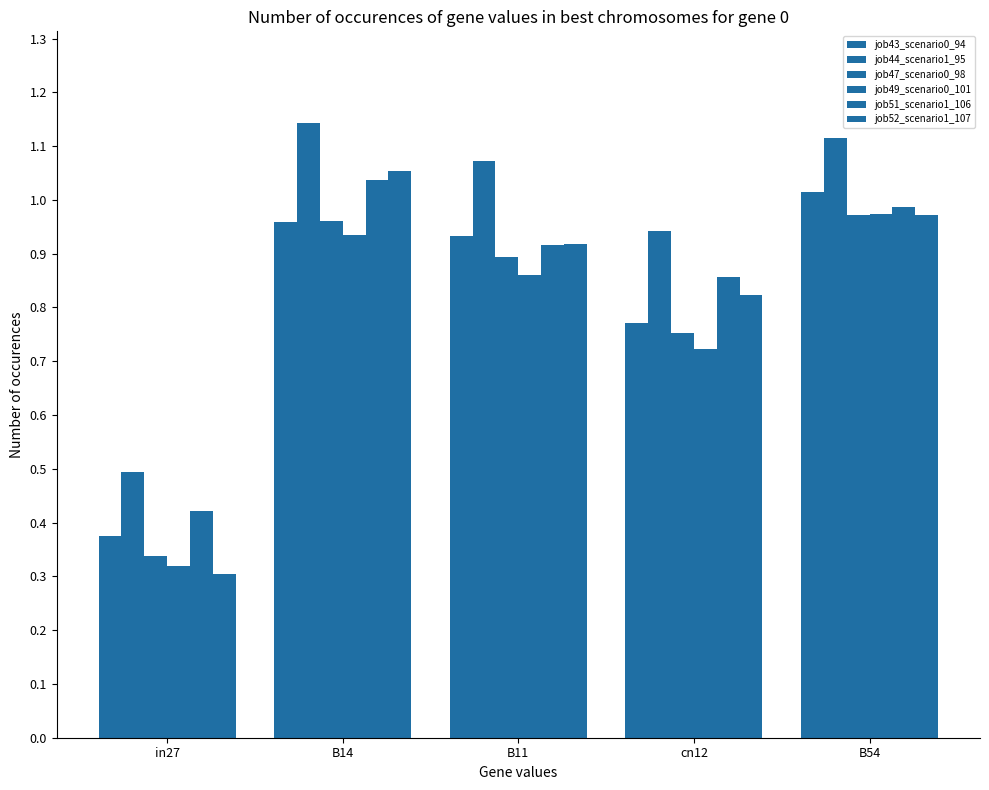

Does the chart contain stacked bars?

No